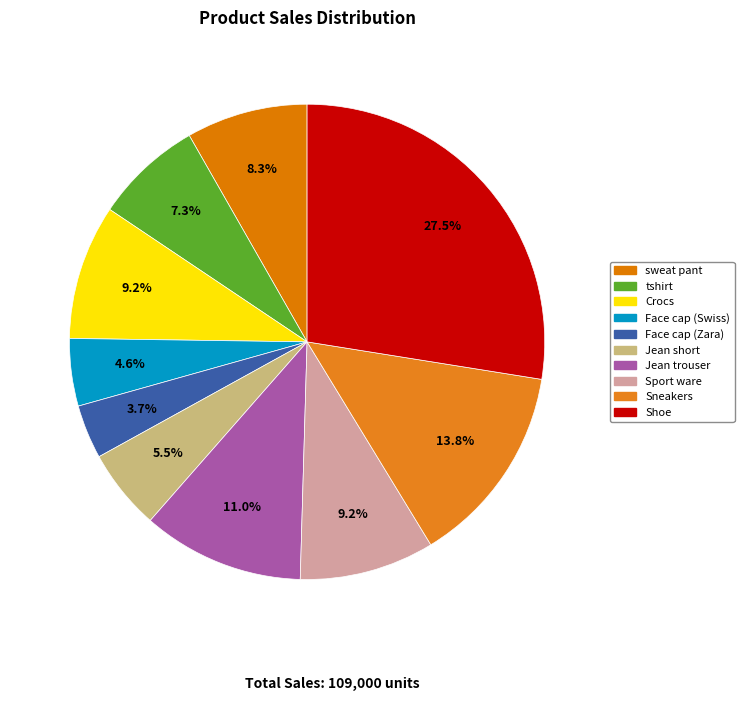

Between Sport ware and Jean short, which is larger?

Sport ware